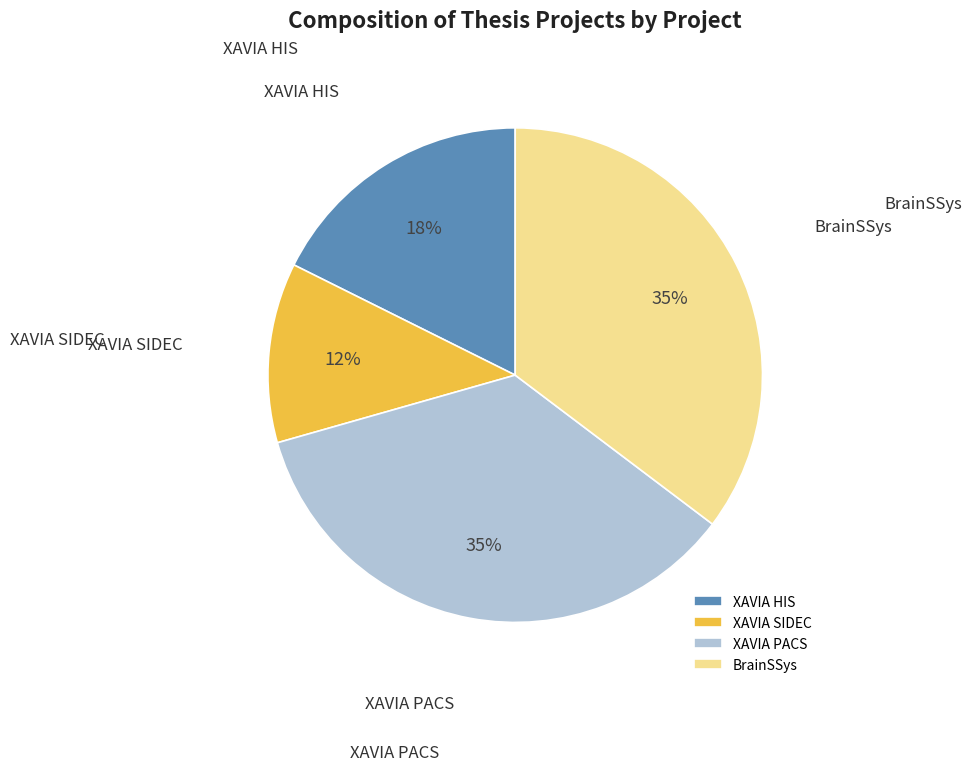

Between XAVIA PACS and XAVIA SIDEC, which is larger?

XAVIA PACS